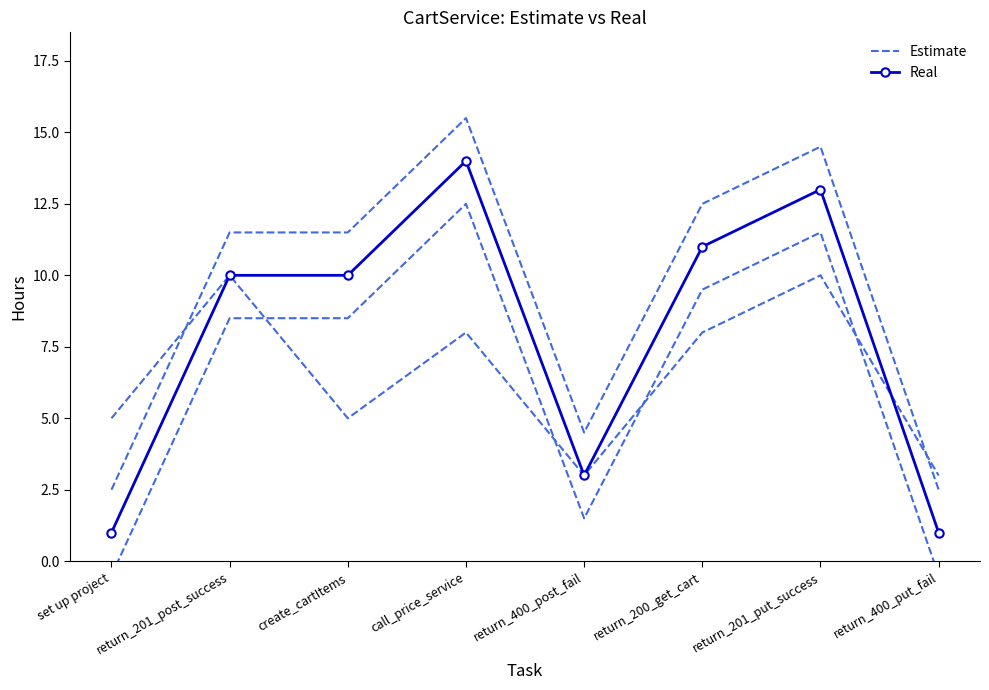

Where do Real and Estimate first cross each other?

return_201_put_success and return_400_put_fail